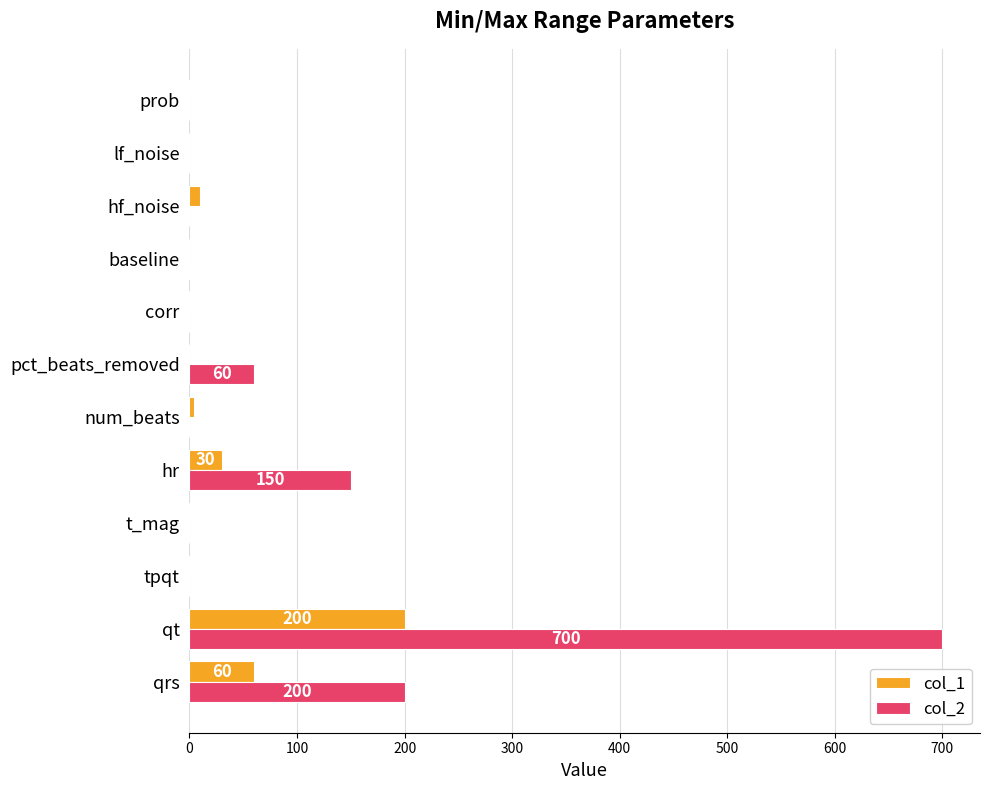

The value of col_1 at pct_beats_removed is -66.8. True or false?

False